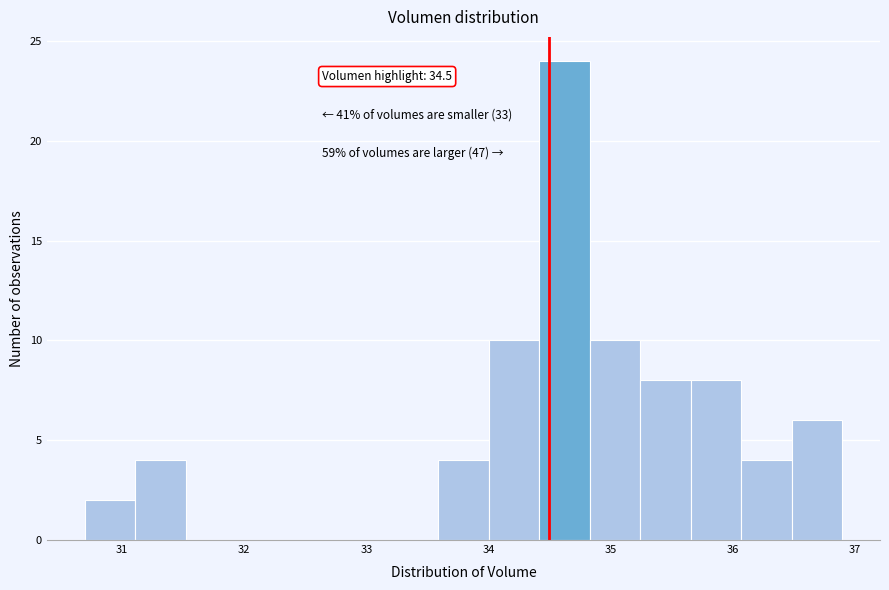

Which range on the x-axis has the tallest bar?

34.4 to 34.8